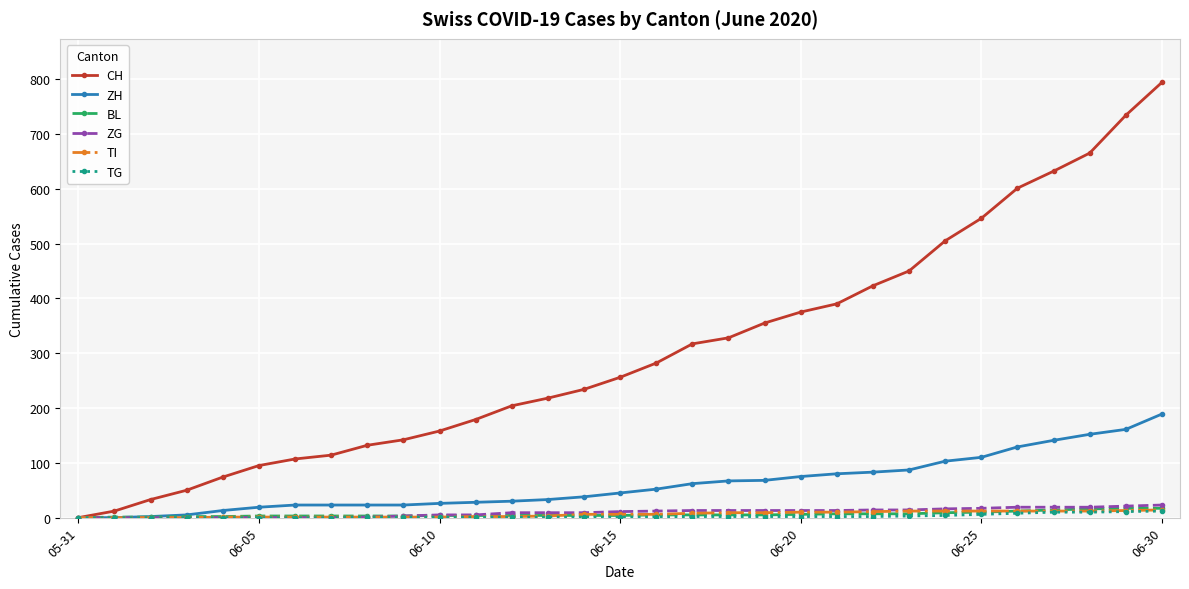

What is the highest value of the ZH series?

189